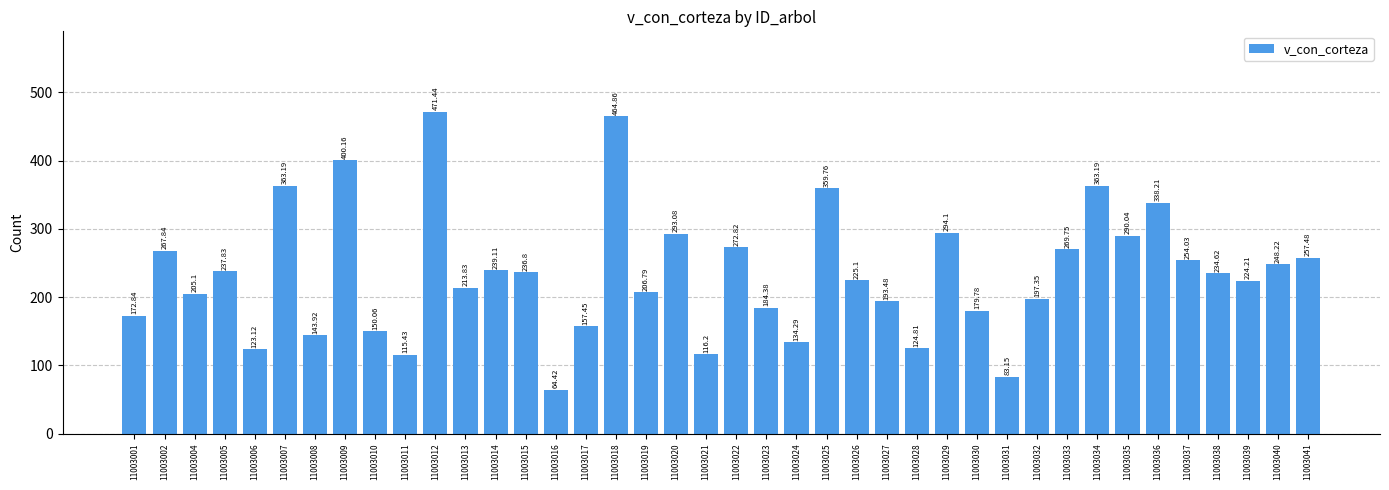

What is the difference between the values at 11003008 and 11003033?

125.8